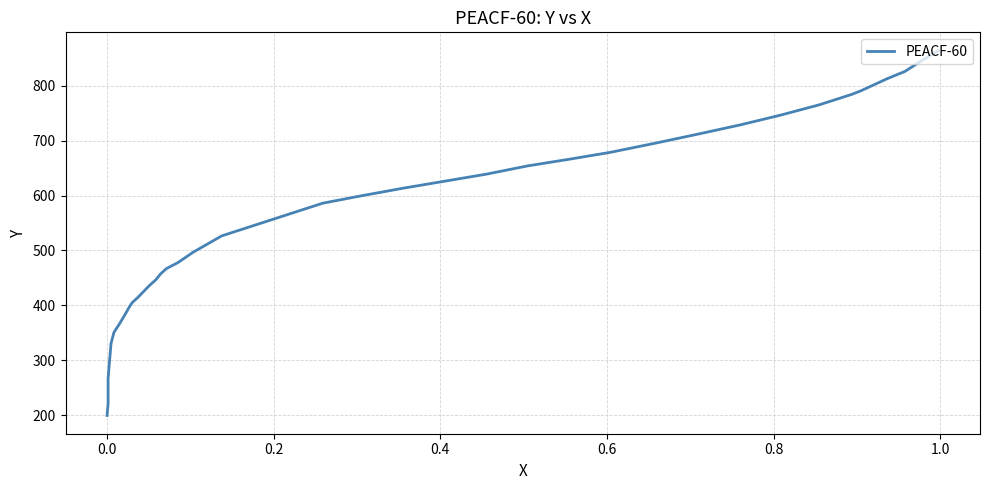

True or false: the data has more than 2 interior local peaks.

False